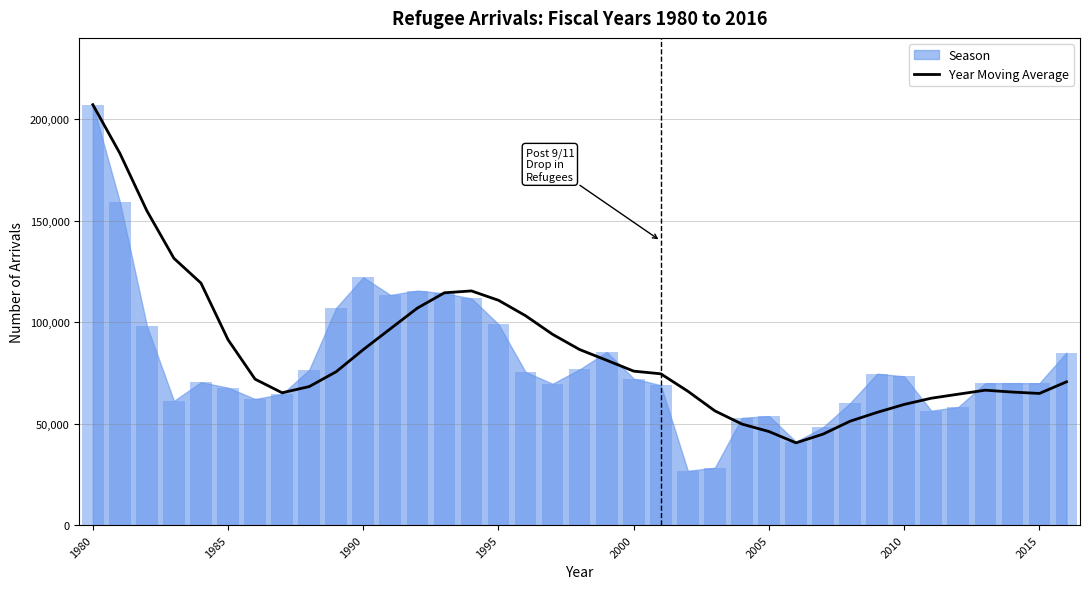

What is the difference between the maximum and minimum values?

166567.4